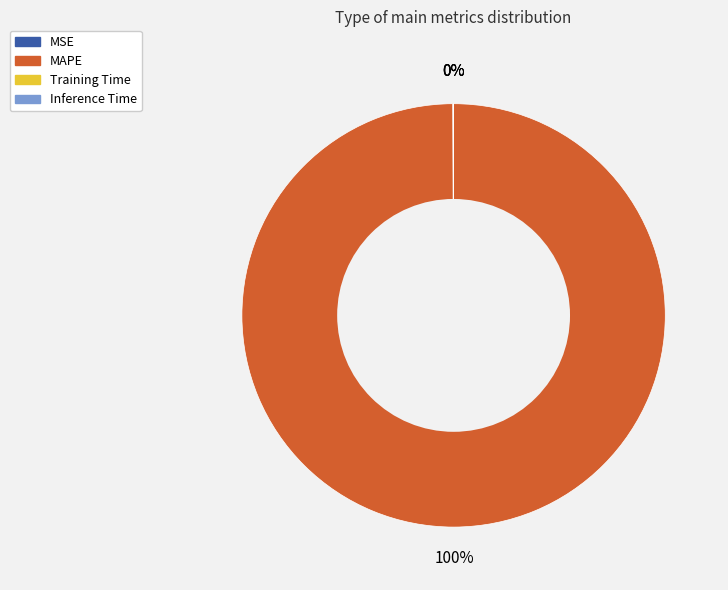

To the nearest percent, what portion does MAPE represent?

100%